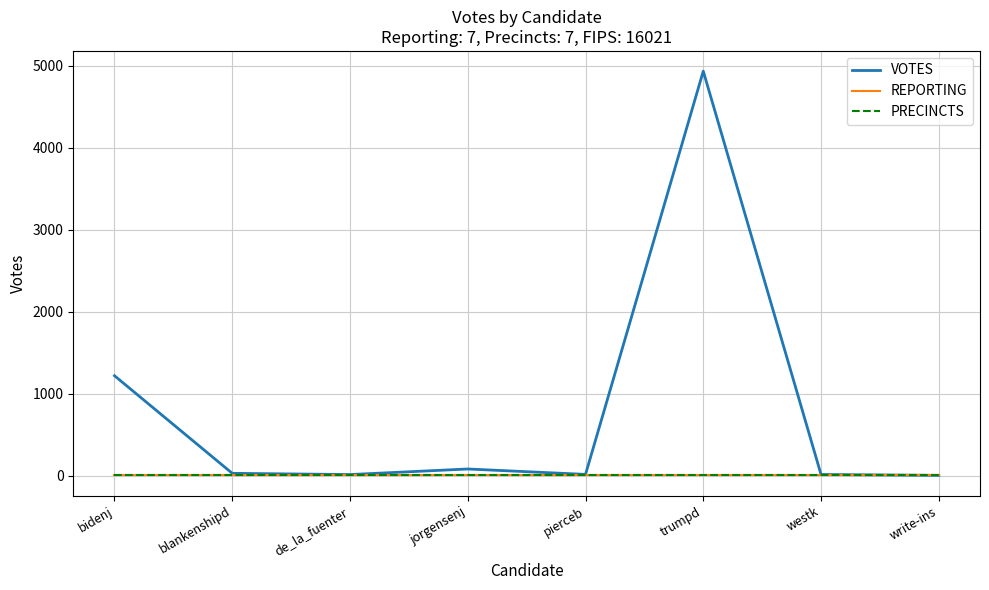

True or false: PRECINCTS and REPORTING cross at least once.

False